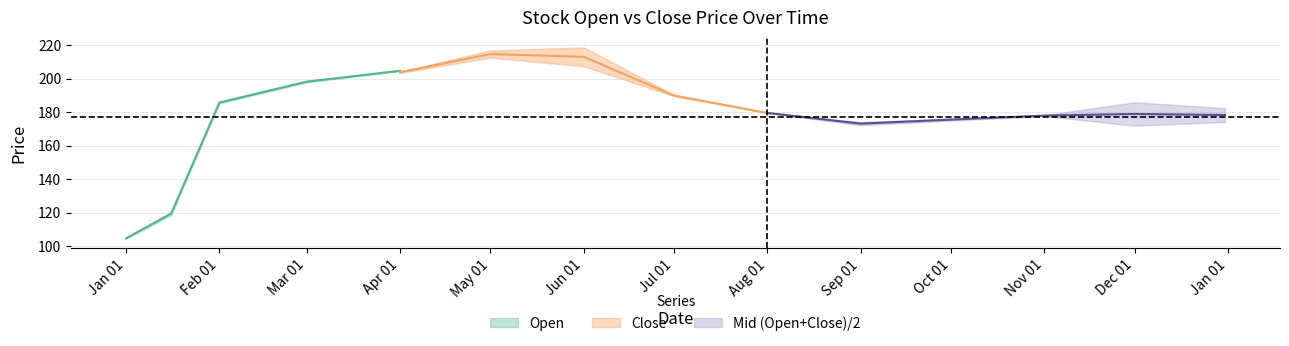

At which category does the chart reach its minimum across all series?

2024-01-01